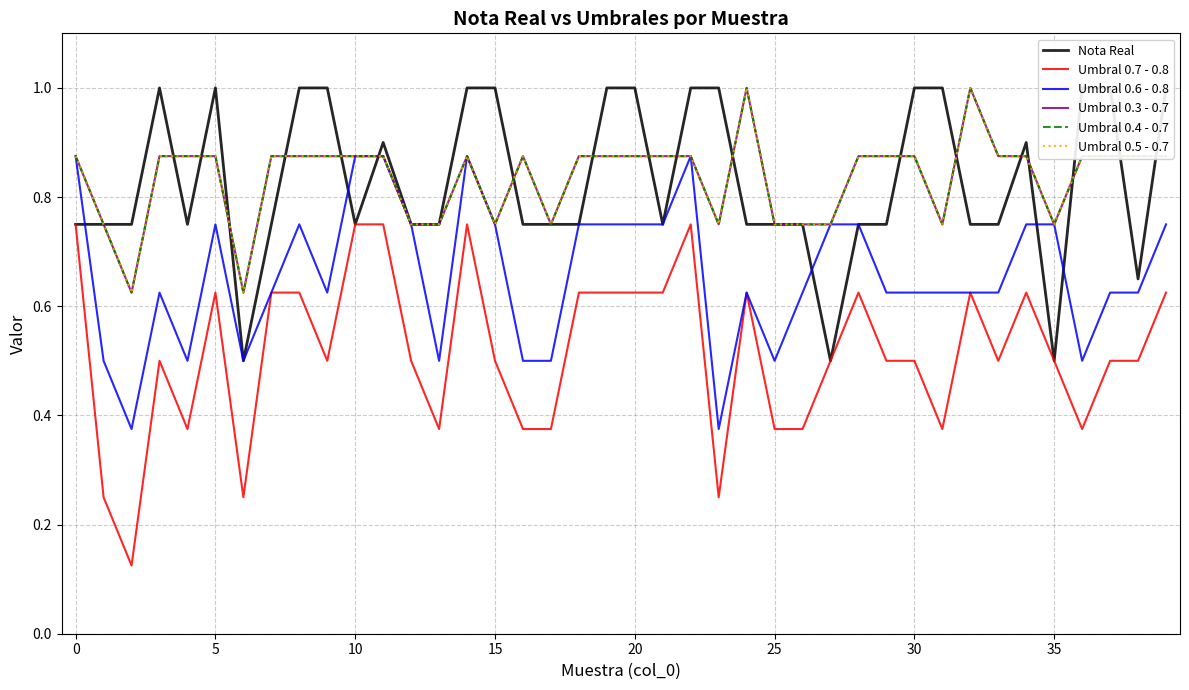

What is the lowest value of the Umbral 0.4 - 0.7 series?

0.6